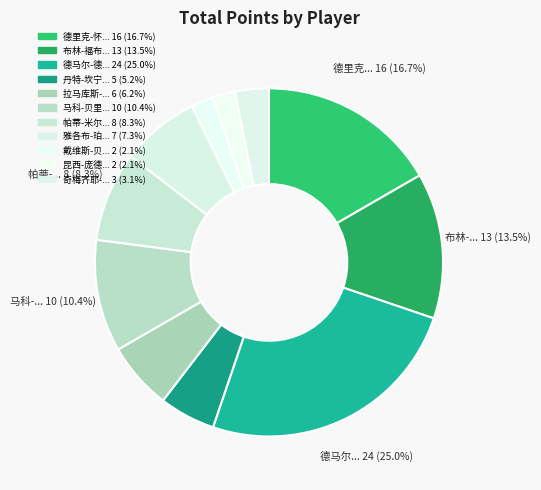

Is there a majority slice in this chart?

No